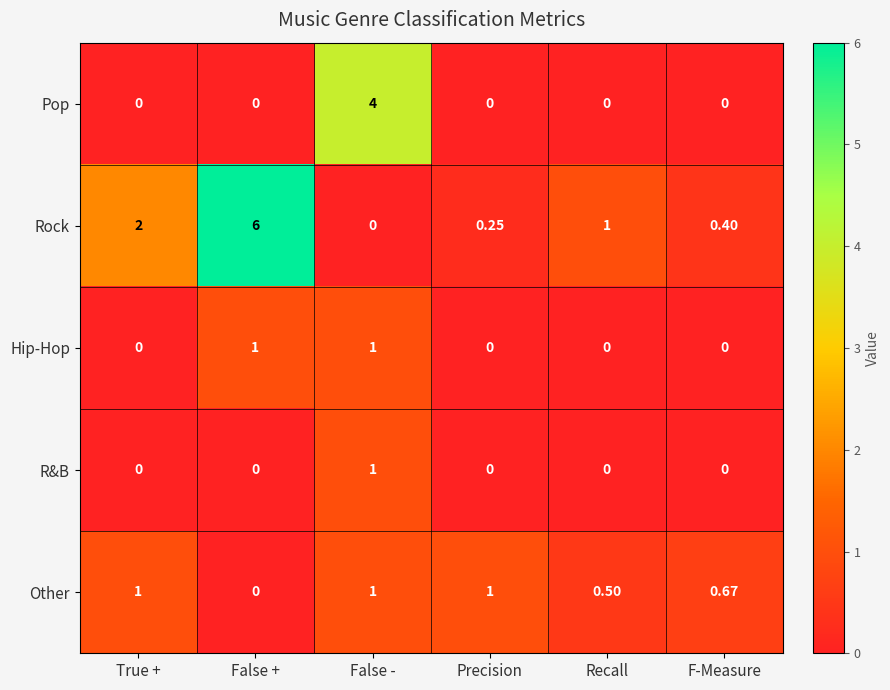

What is the total value across all series at Recall?

1.5